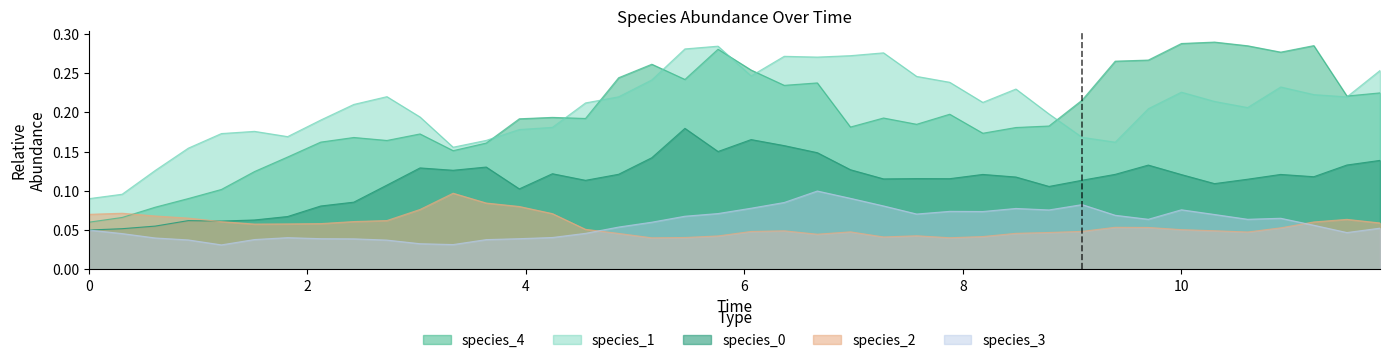

Which series has the widest spread of values?

species_4